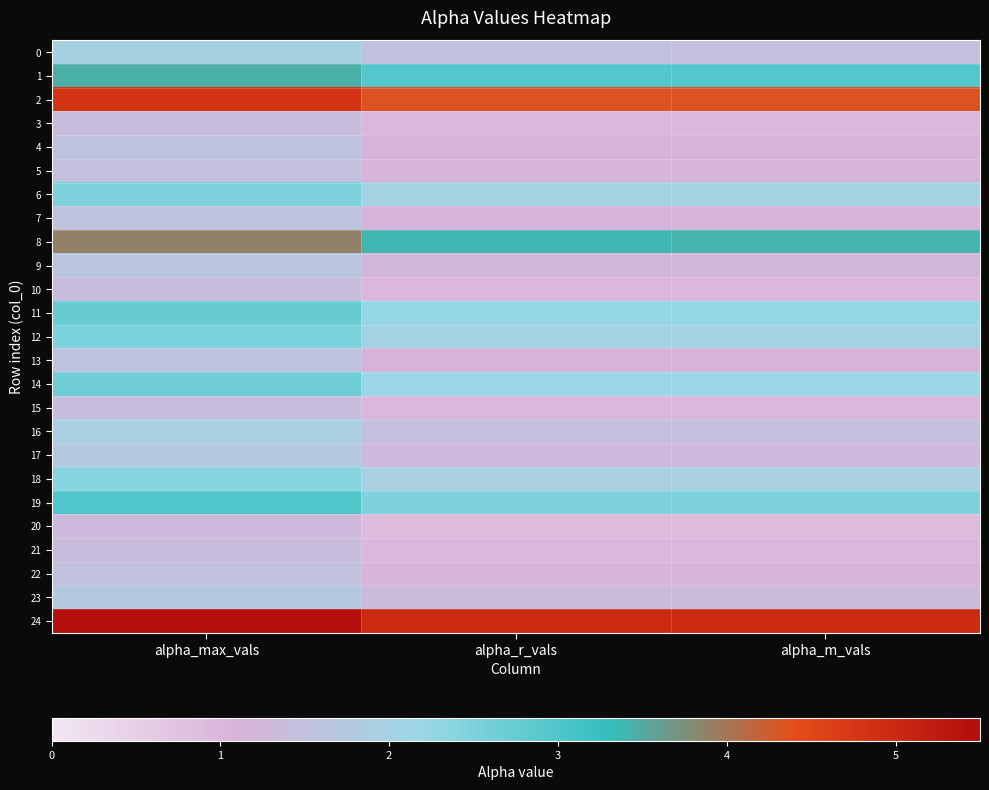

How many distinct data groups are displayed?

25